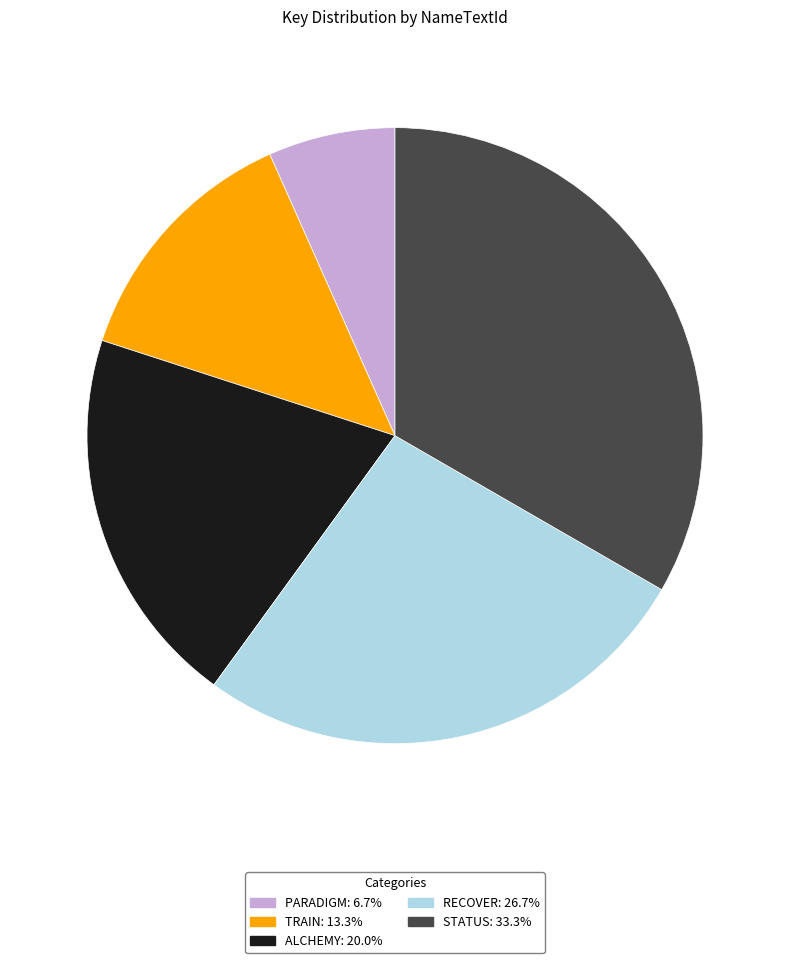

What is the smallest slice in the pie chart?

PARADIGM